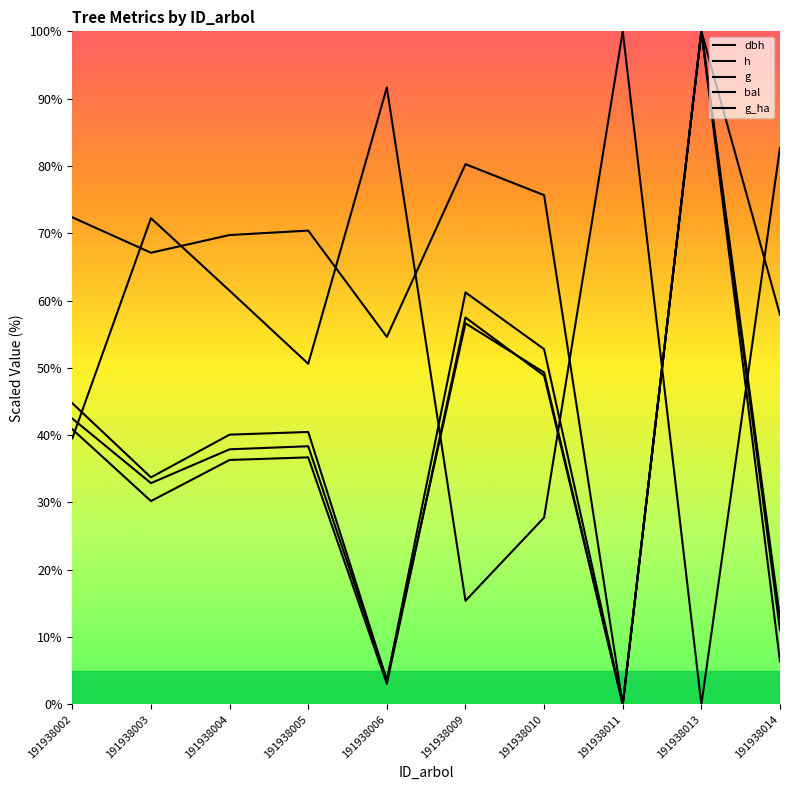

Does the chart display data point markers on the line(s)?

No